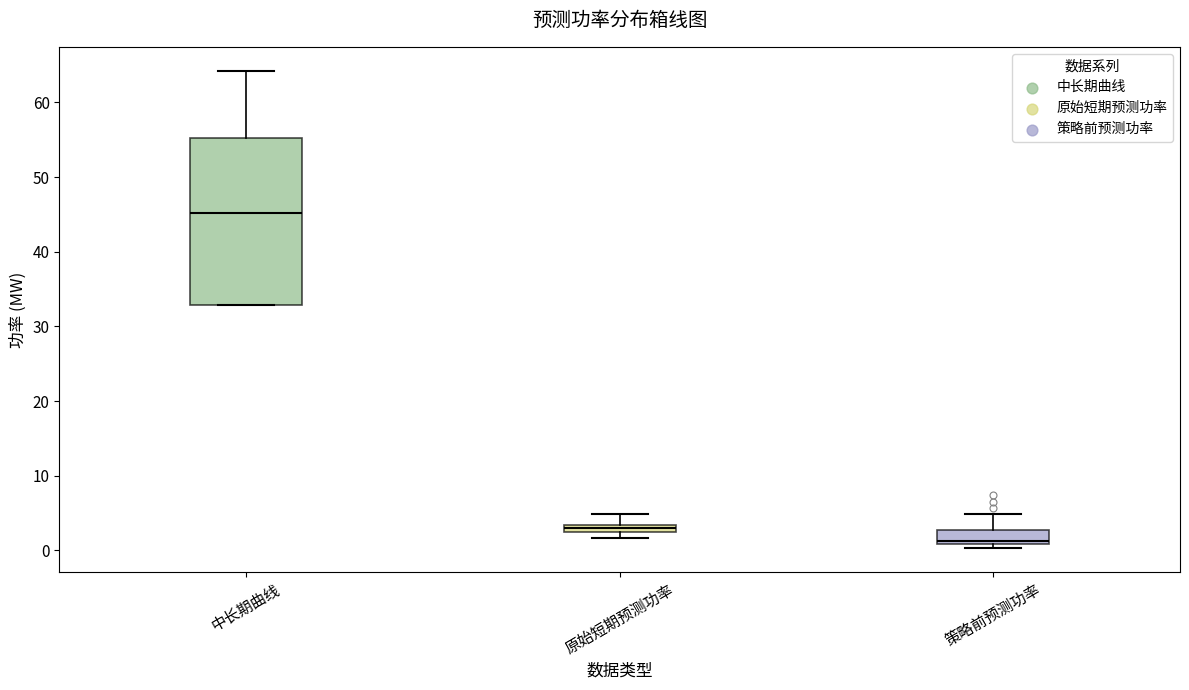

Which box is the tallest, from its lower edge to its upper edge?

中长期曲线